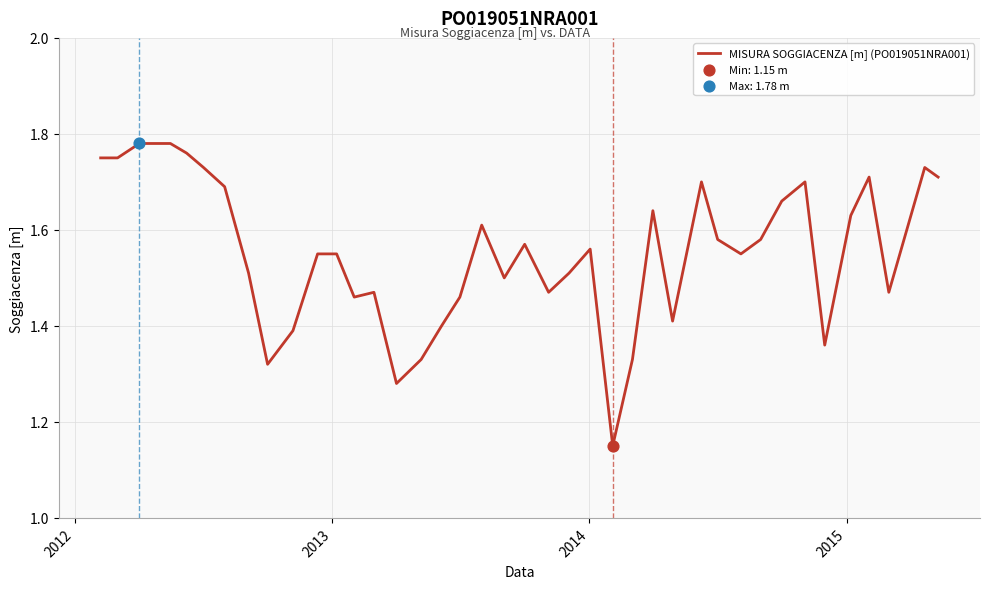

What is the difference between the maximum and minimum values?

0.6